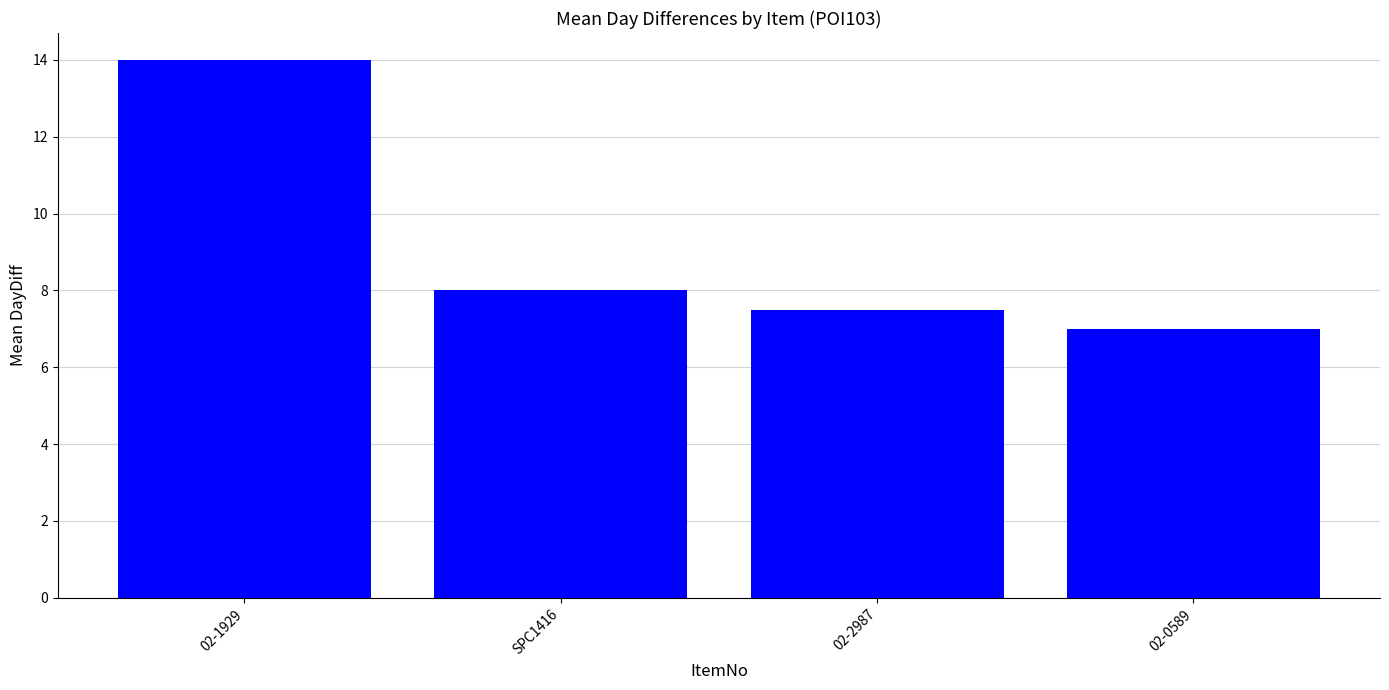

What is the label of the 1st bar from the right?

02-0589